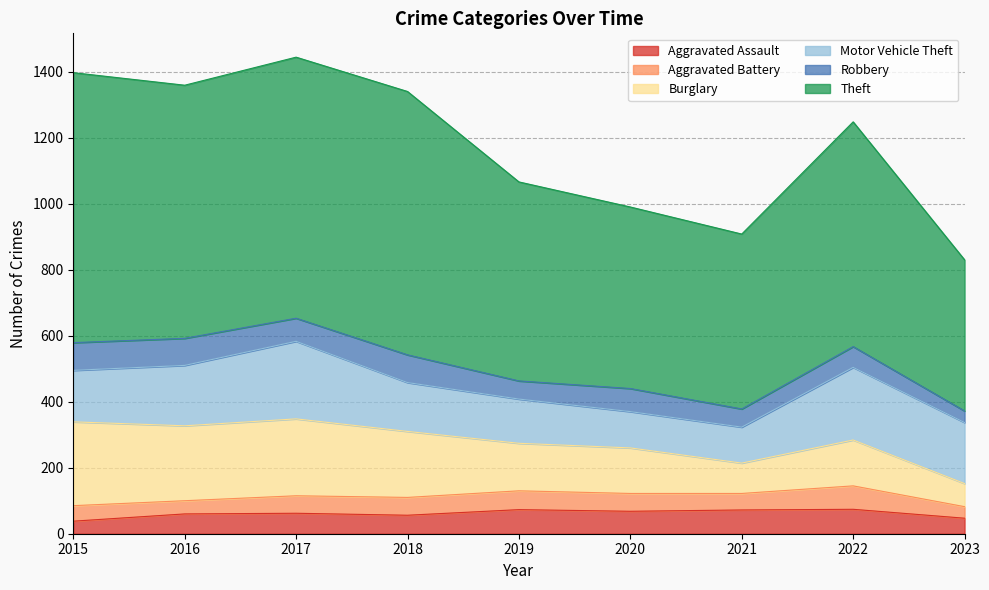

True or false: Aggravated Battery and Theft intersect in this chart.

False